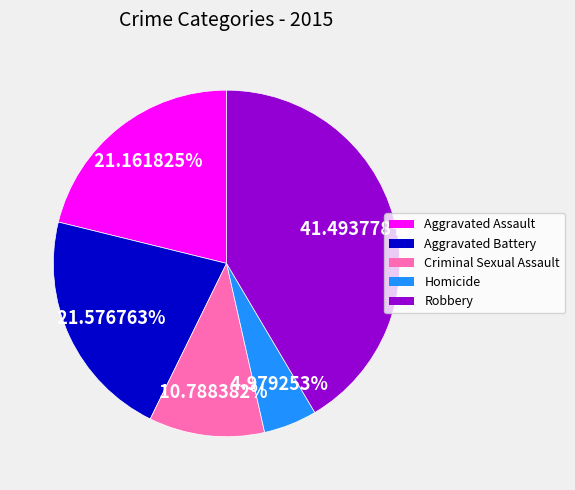

What portion of the pie excludes Homicide?

95.0%